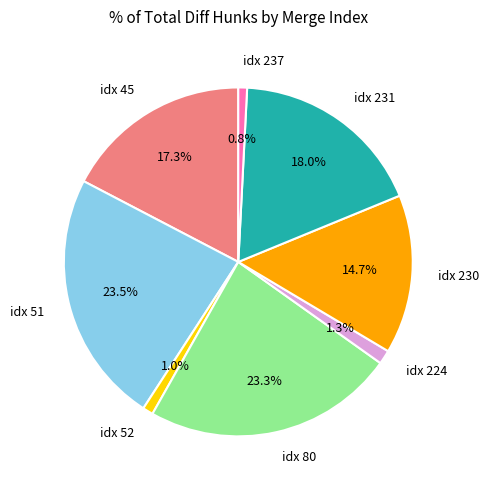

What is the ratio of the value at idx 231 to the value at idx 45?

1.0